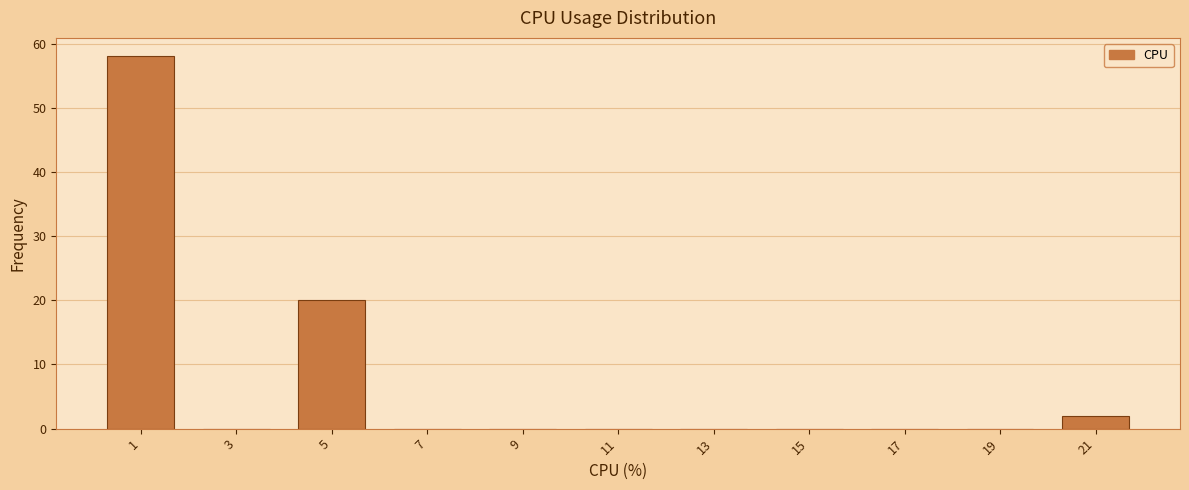

Reading left to right, list every bar in this chart as the range it spans on the x-axis followed by its height. The values are not printed on the chart, so give them approximately, as read against the axis.

0 to 2: 58
2 to 4: 0
4 to 6: 20
6 to 8: 0
8 to 10: 0
10 to 12: 0
12 to 14: 0
14 to 16: 0
16 to 18: 0
18 to 20: 0
20 to 22: 2